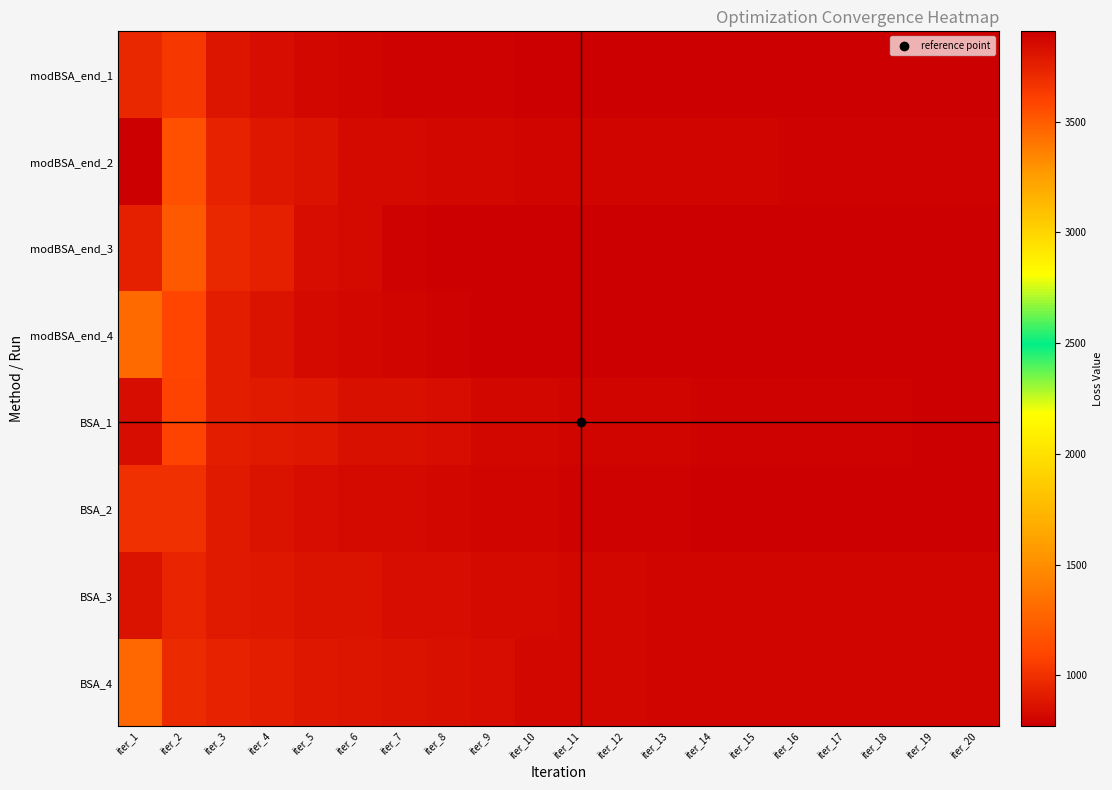

Reading left to right, what are all the values shown in this chart?

modBSA_end_1: iter_1=3719.8	iter_2=1035.6	iter_3=870.8	iter_4=840.5	iter_5=810.3	iter_6=796.9	iter_7=791.1	iter_8=787.9	iter_9=782.8	iter_10=781.6	iter_11=779.8	iter_12=779.3	iter_13=779.0	iter_14=778.4	iter_15=777.4	iter_16=776.8	iter_17=776.8	iter_18=776.7	iter_19=776.5	iter_20=776.5
modBSA_end_2: iter_1=3908.8	iter_2=1150.4	iter_3=931.3	iter_4=880.8	iter_5=862.3	iter_6=830.0	iter_7=826.1	iter_8=814.8	iter_9=807.8	iter_10=798.8	iter_11=796.3	iter_12=795.3	iter_13=795.1	iter_14=794.9	iter_15=794.8	iter_16=794.6	iter_17=794.6	iter_18=794.6	iter_19=794.5	iter_20=794.5
modBSA_end_3: iter_1=3750.1	iter_2=1208.3	iter_3=957.2	iter_4=919.9	iter_5=837.8	iter_6=827.9	iter_7=790.5	iter_8=780.7	iter_9=775.4	iter_10=774.5	iter_11=774.3	iter_12=774.2	iter_13=774.2	iter_14=773.2	iter_15=772.8	iter_16=772.5	iter_17=772.4	iter_18=772.4	iter_19=772.4	iter_20=772.4
modBSA_end_4: iter_1=3443.5	iter_2=1097.9	iter_3=910.2	iter_4=865.6	iter_5=827.2	iter_6=810.6	iter_7=794.8	iter_8=784.8	iter_9=778.1	iter_10=776.2	iter_11=775.1	iter_12=771.6	iter_13=771.4	iter_14=770.6	iter_15=770.3	iter_16=770.2	iter_17=770.2	iter_18=770.2	iter_19=770.2	iter_20=770.2
BSA_1: iter_1=3846.1	iter_2=1079.3	iter_3=912.7	iter_4=898.8	iter_5=892.6	iter_6=853.2	iter_7=845.0	iter_8=840.1	iter_9=815.8	iter_10=807.7	iter_11=806.5	iter_12=800.6	iter_13=800.4	iter_14=793.1	iter_15=789.2	iter_16=786.0	iter_17=784.0	iter_18=783.7	iter_19=782.0	iter_20=781.8
BSA_2: iter_1=3688.0	iter_2=1002.4	iter_3=894.8	iter_4=859.3	iter_5=843.7	iter_6=826.2	iter_7=821.1	iter_8=817.6	iter_9=799.8	iter_10=795.4	iter_11=787.4	iter_12=786.1	iter_13=784.5	iter_14=781.8	iter_15=781.8	iter_16=781.4	iter_17=780.8	iter_18=777.4	iter_19=774.2	iter_20=773.8
BSA_3: iter_1=3817.5	iter_2=944.8	iter_3=896.2	iter_4=885.2	iter_5=865.4	iter_6=859.8	iter_7=840.6	iter_8=834.4	iter_9=831.5	iter_10=827.7	iter_11=817.1	iter_12=812.2	iter_13=805.6	iter_14=804.8	iter_15=803.0	iter_16=801.4	iter_17=801.1	iter_18=797.0	iter_19=796.6	iter_20=796.6
BSA_4: iter_1=3463.2	iter_2=975.2	iter_3=935.1	iter_4=905.8	iter_5=886.4	iter_6=876.6	iter_7=865.4	iter_8=853.0	iter_9=834.5	iter_10=816.2	iter_11=812.8	iter_12=811.2	iter_13=804.0	iter_14=802.5	iter_15=800.9	iter_16=799.3	iter_17=799.3	iter_18=799.1	iter_19=798.8	iter_20=798.1